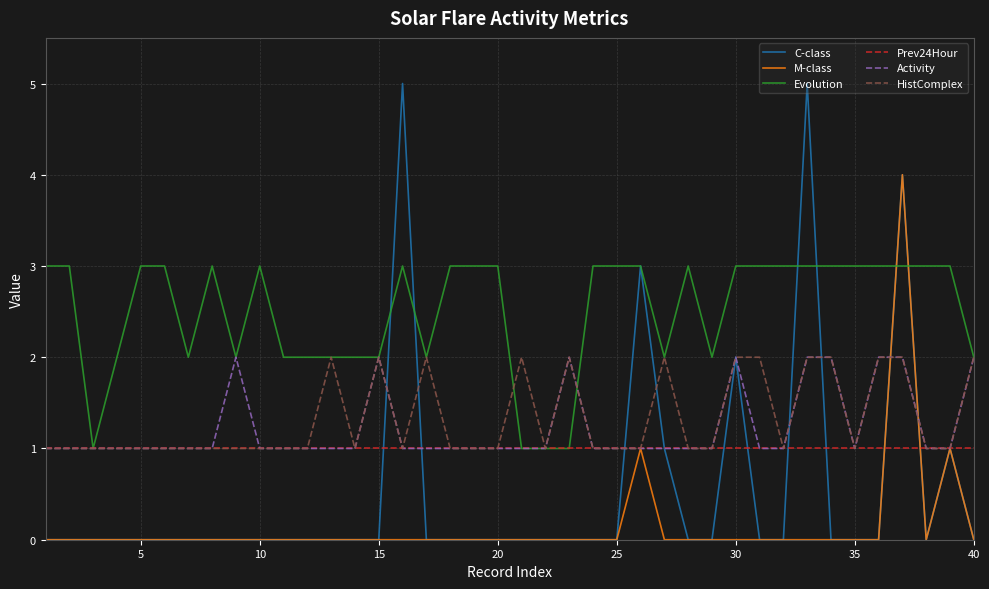

True or false: Evolution has more than 1 interior local peaks.

True